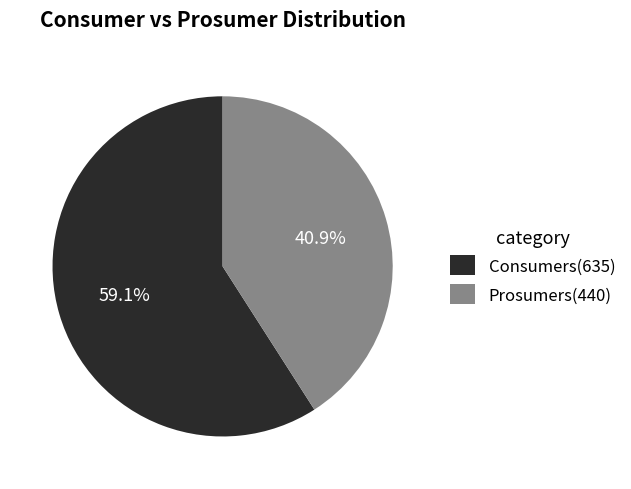

Rank the categories by value from lowest to highest.

Prosumers, Consumers